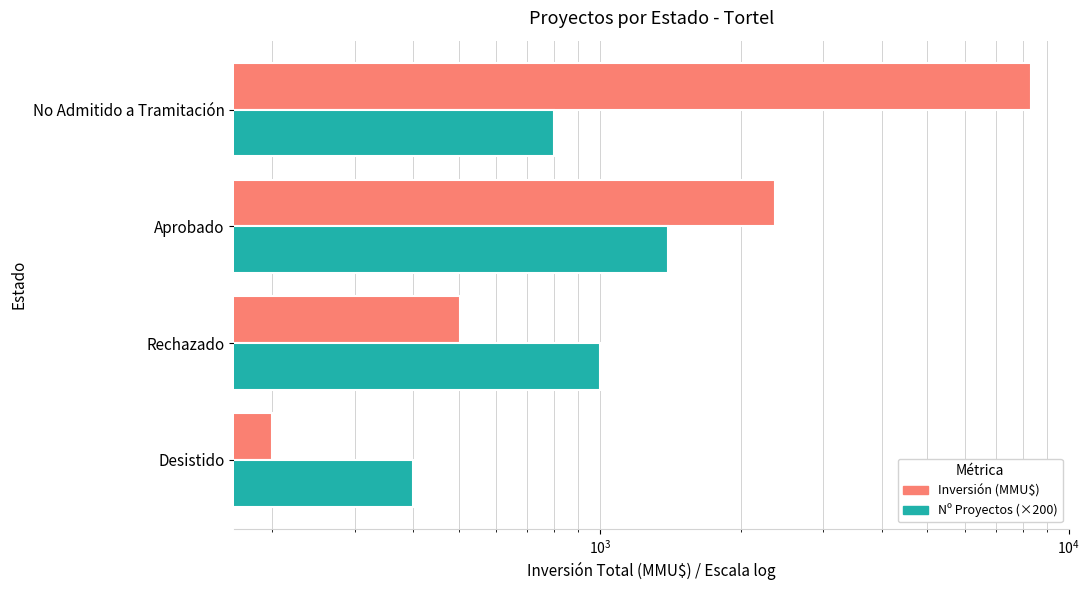

What are all the series names shown in the legend?

Inversión (MMU$), Nº Proyectos (×200)